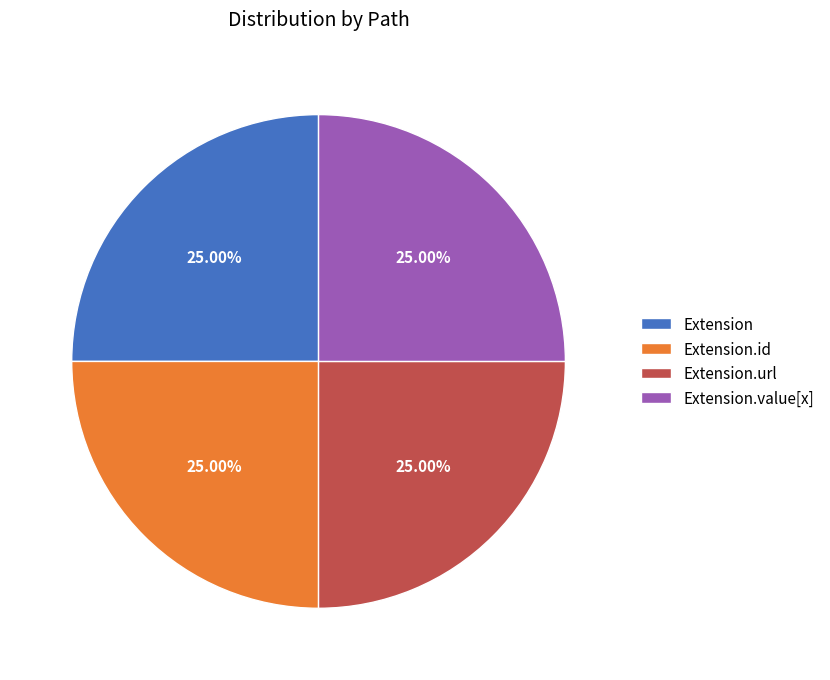

How much of the chart is everything except Extension.value[x]?

75.0%